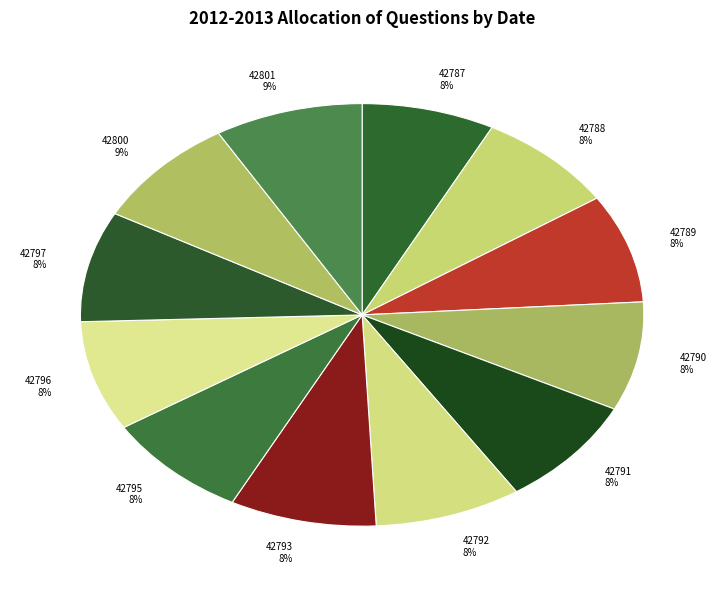

Count the number of slices in the pie.

12